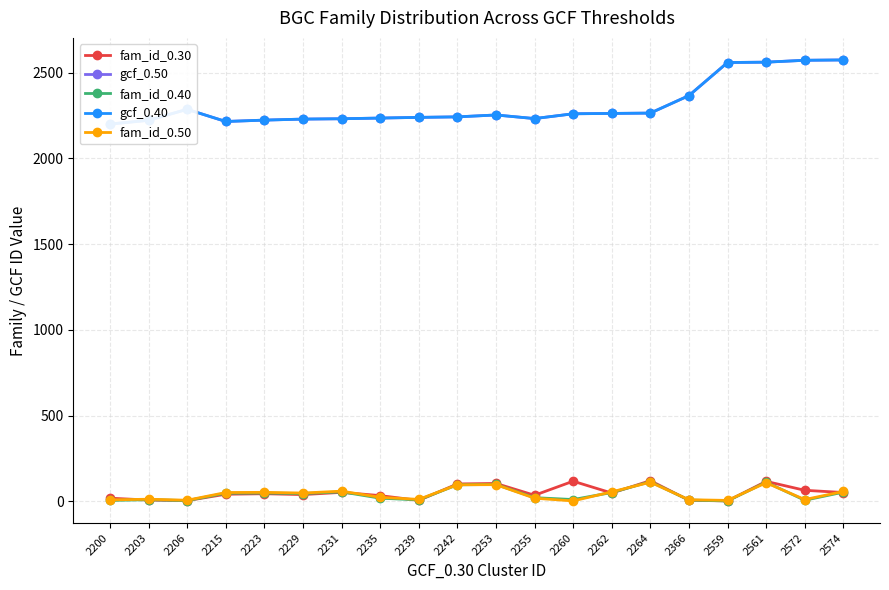

Does the chart have visible grid lines?

Yes